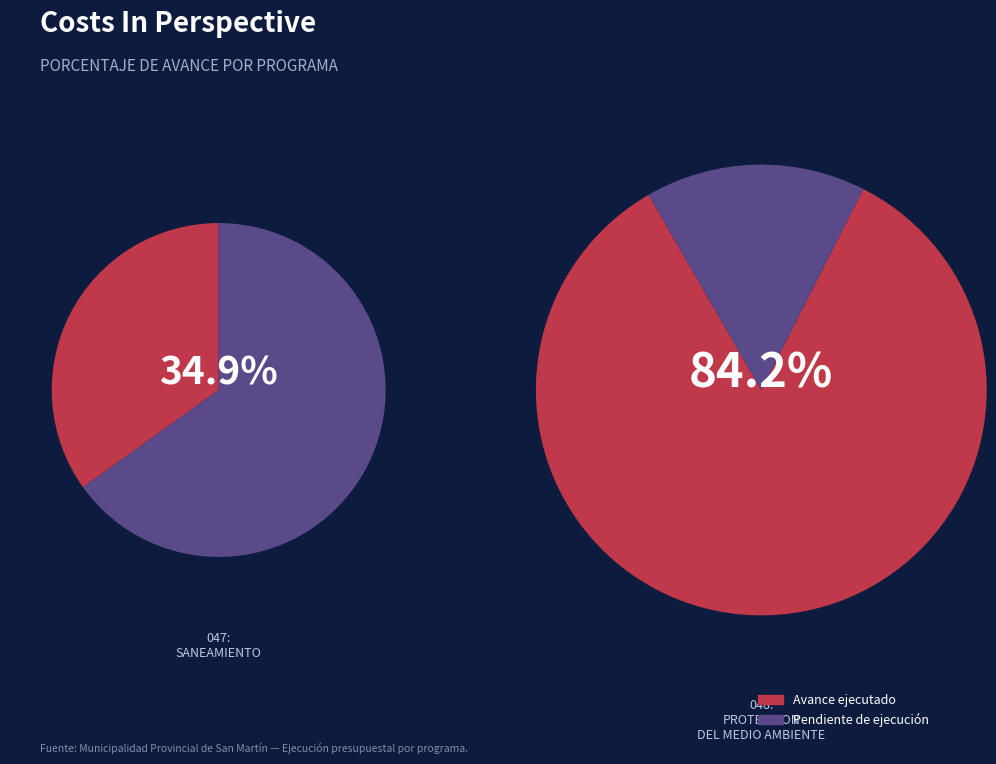

Is there any slice that represents more than half of the pie?

Yes